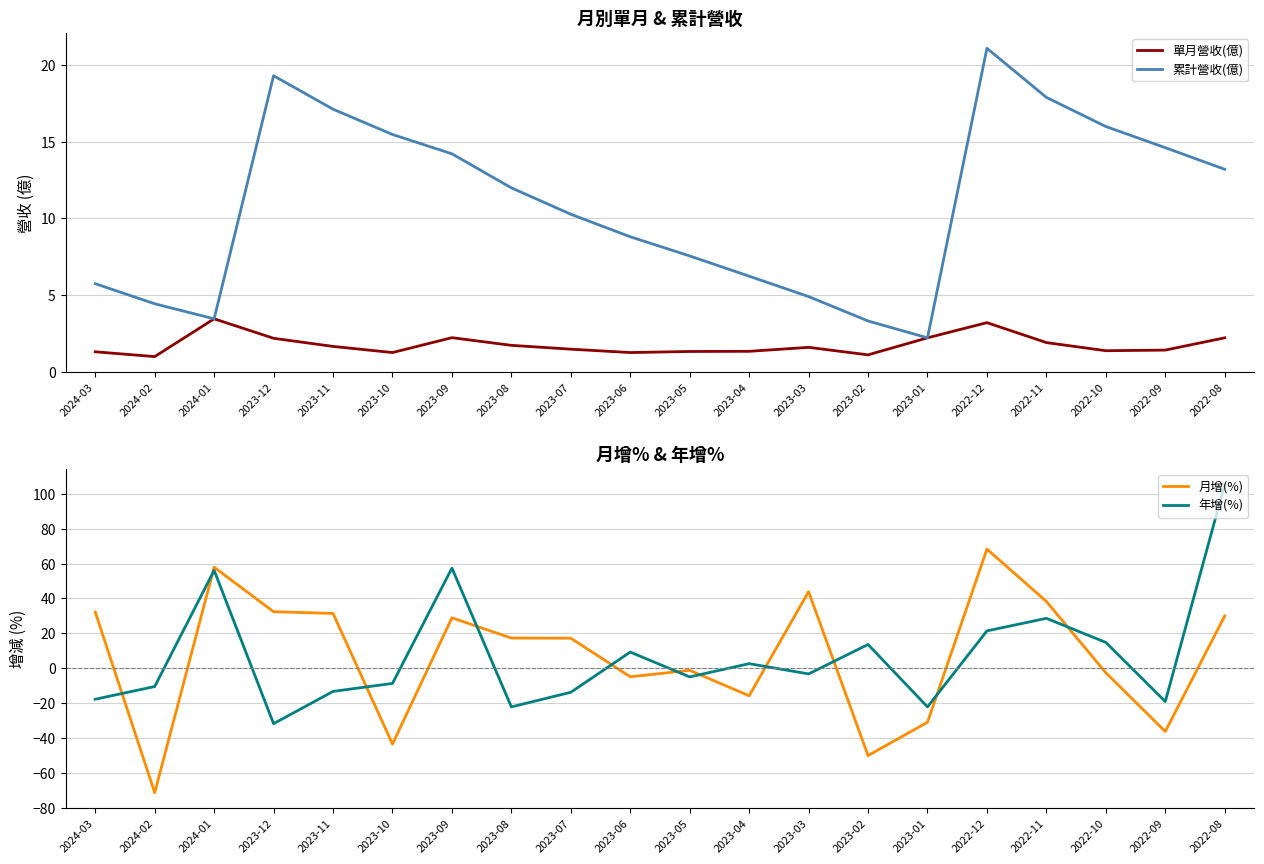

Reading left to right, extract all data points from this chart.

單月營收(億): 1.3	1.0	3.5	2.2	1.6	1.2	2.2	1.7	1.5	1.2	1.3	1.3	1.6	1.1	2.2	3.2	1.9	1.4	1.4	2.2
累計營收(億): 5.7	4.4	3.5	19.3	17.1	15.5	14.2	12.0	10.3	8.8	7.5	6.2	4.9	3.3	2.2	21.1	17.9	16.0	14.6	13.2
月增(%): 32.2	-71.4	57.9	32.4	31.4	-43.5	28.9	17.3	17.2	-4.9	-1.2	-15.8	43.9	-50.1	-31.0	68.3	38.3	-2.6	-36.3	30.0
年增(%): -17.8	-10.5	56.1	-31.8	-13.3	-8.7	57.4	-22.2	-13.8	9.2	-5.0	2.6	-3.3	13.6	-22.2	21.4	28.6	14.8	-19.1	105.4